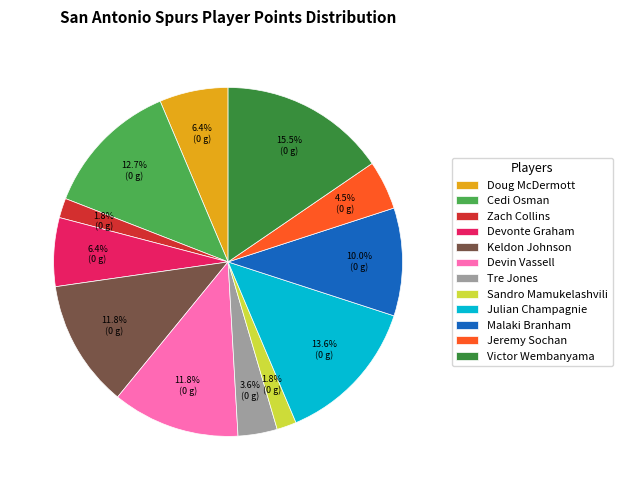

Does Zach Collins represent more than half of the total?

No